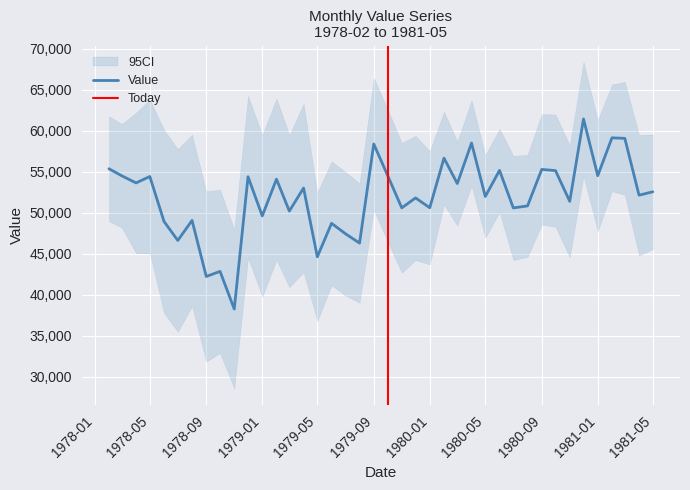

What is the minimum value for Value?

38242